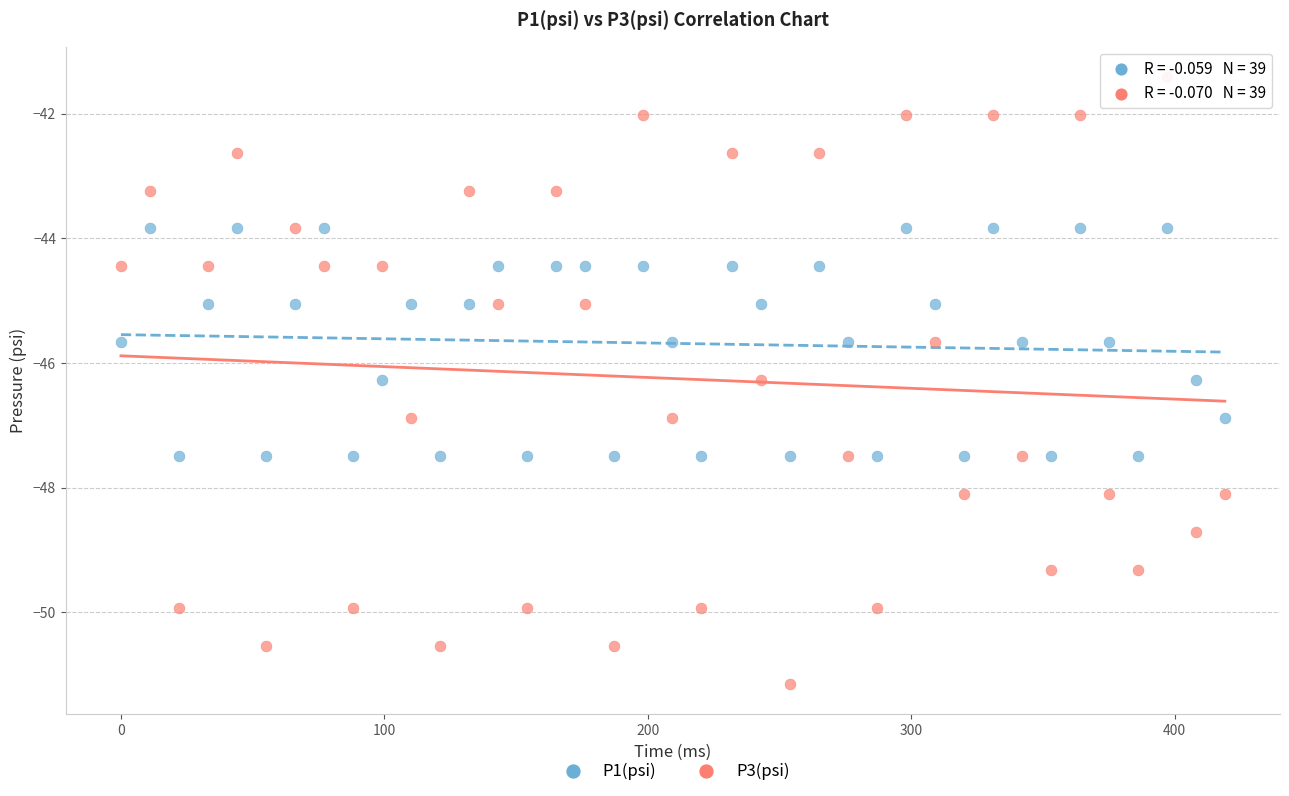

Across all data points, what is the range of X values (max minus min)?

419.0